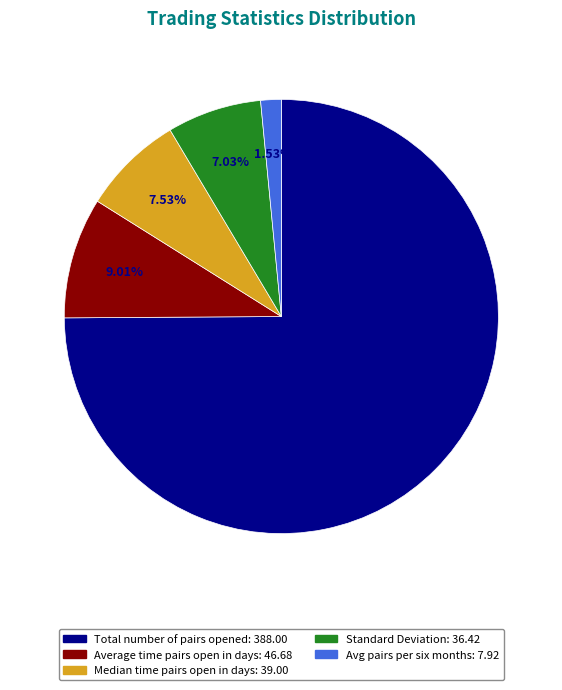

Is there any slice that represents more than half of the pie?

Yes